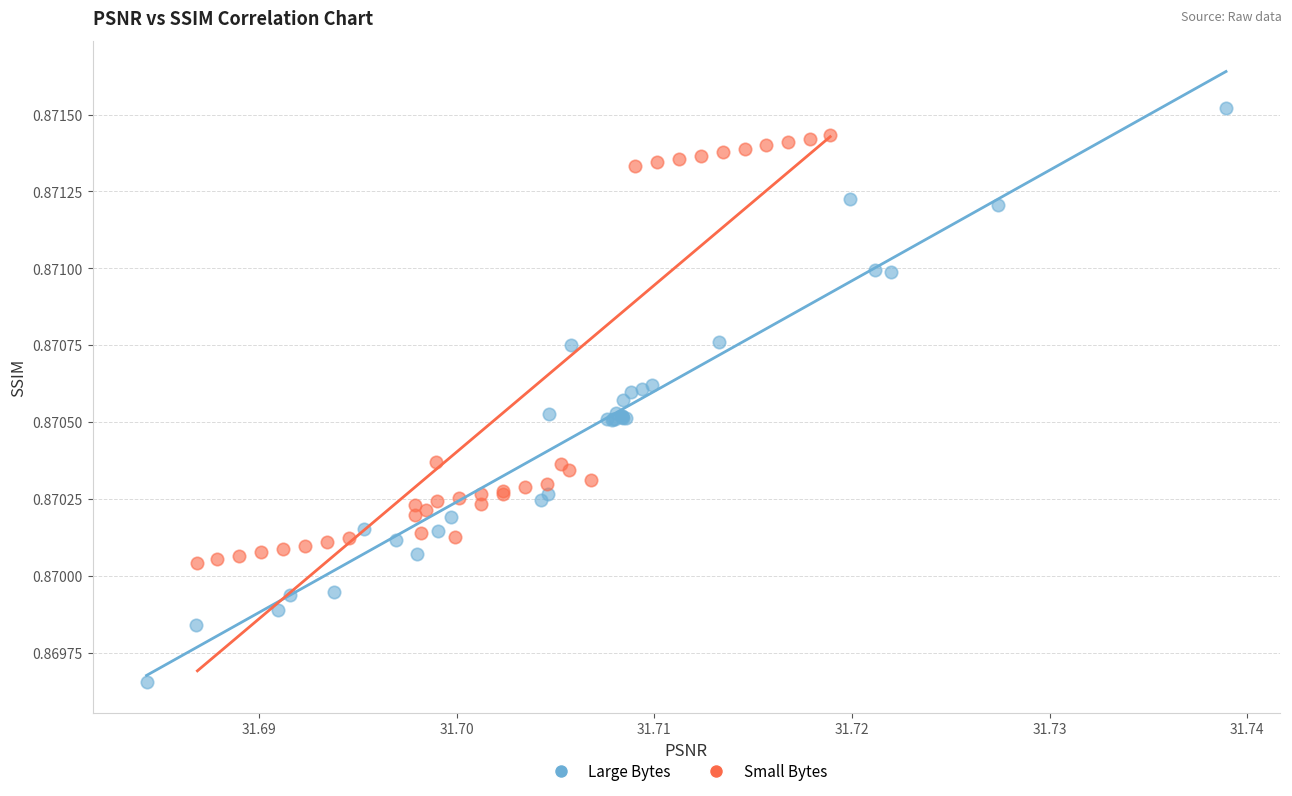

Which series contains the highest Y value?

Large Bytes